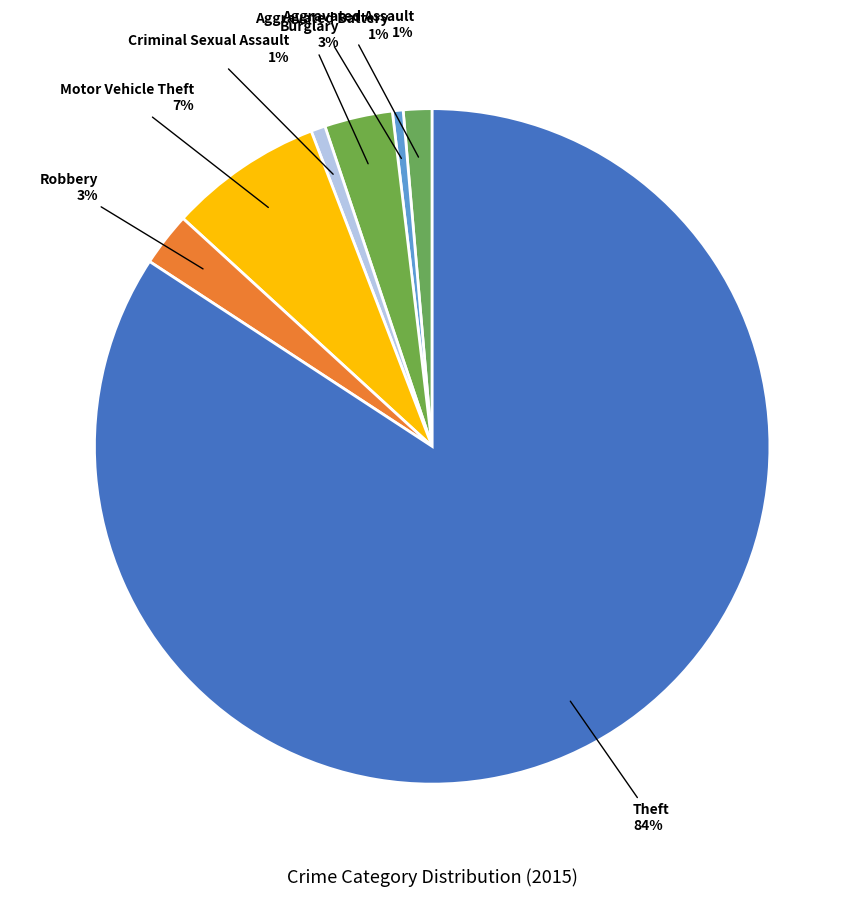

How many slices are in this pie chart?

7